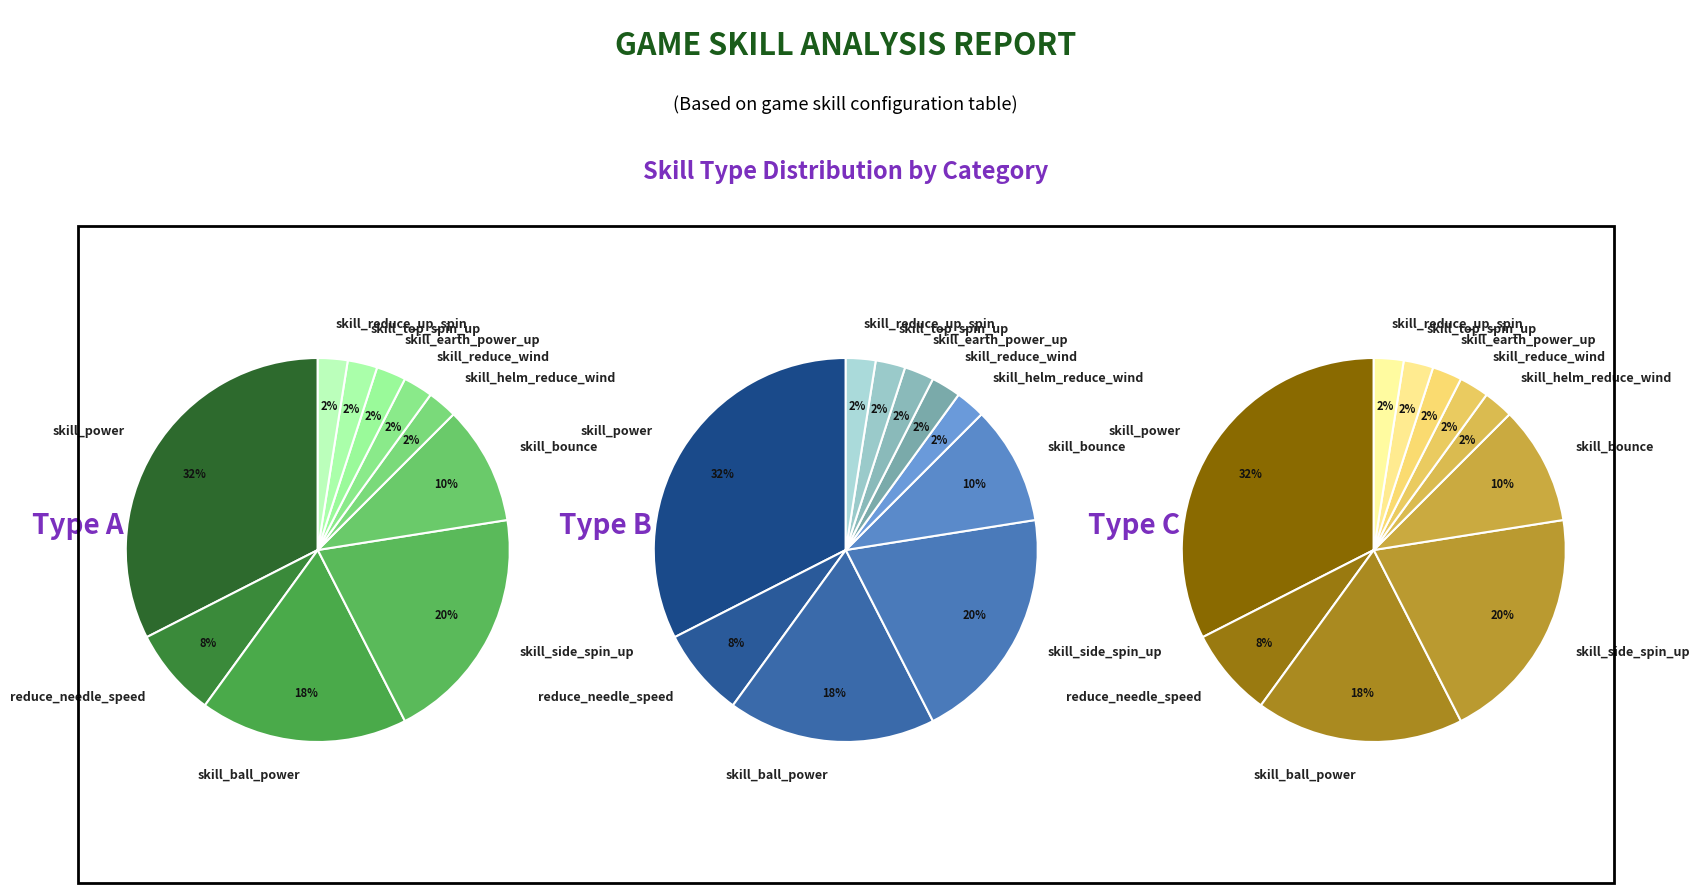

True or false: skill_helm_reduce_wind accounts for 13% of the total.

False